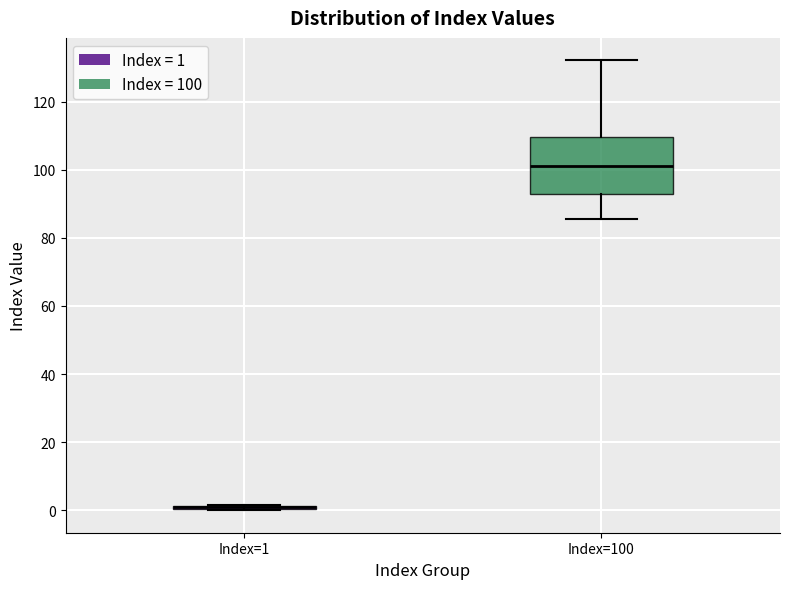

Reading left to right, transcribe this box plot: for each box, give where its median line is, the range the box spans, and where its two whiskers end, as read against the y-axis. The values are not printed on the chart, so give them approximately, as read against the axis.

Index=1: box collapsed to a line at 0, whiskers 0 to 2
Index=100: median 100, box 92 to 110, whiskers 86 to 132